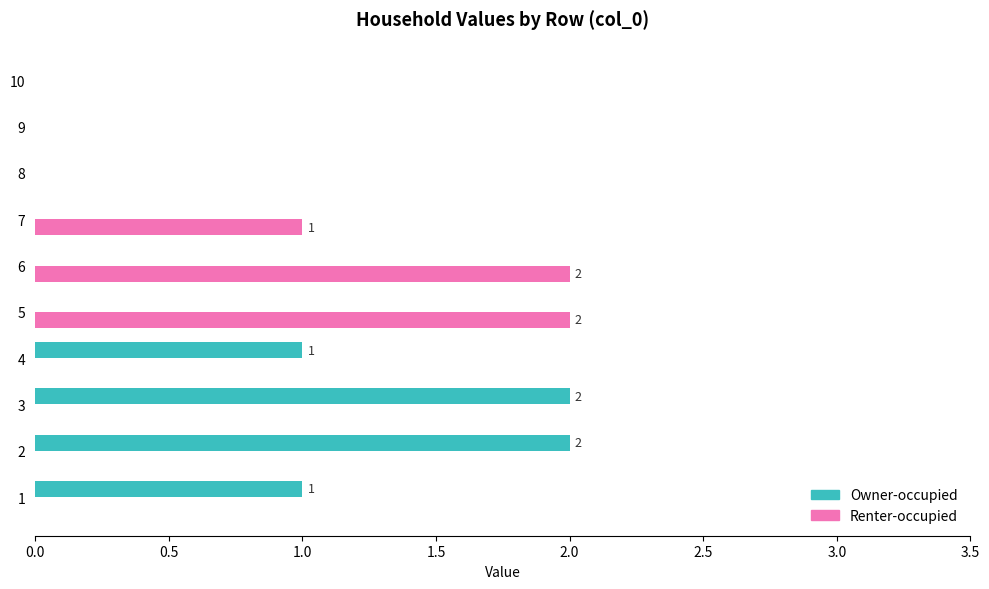

Is it true that Renter-occupied equals 3 at 6?

False